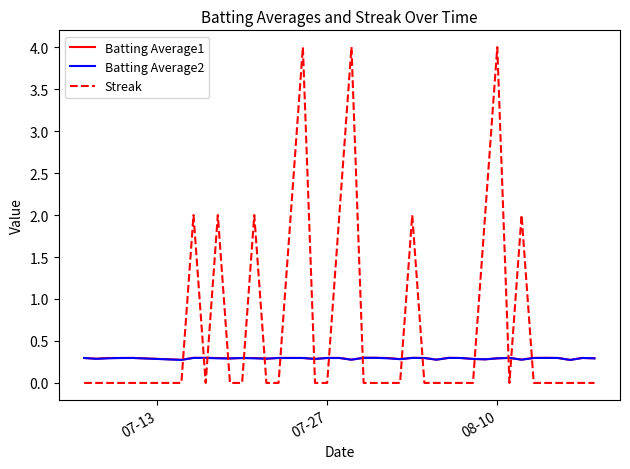

Does the chart display data point markers on the line(s)?

No